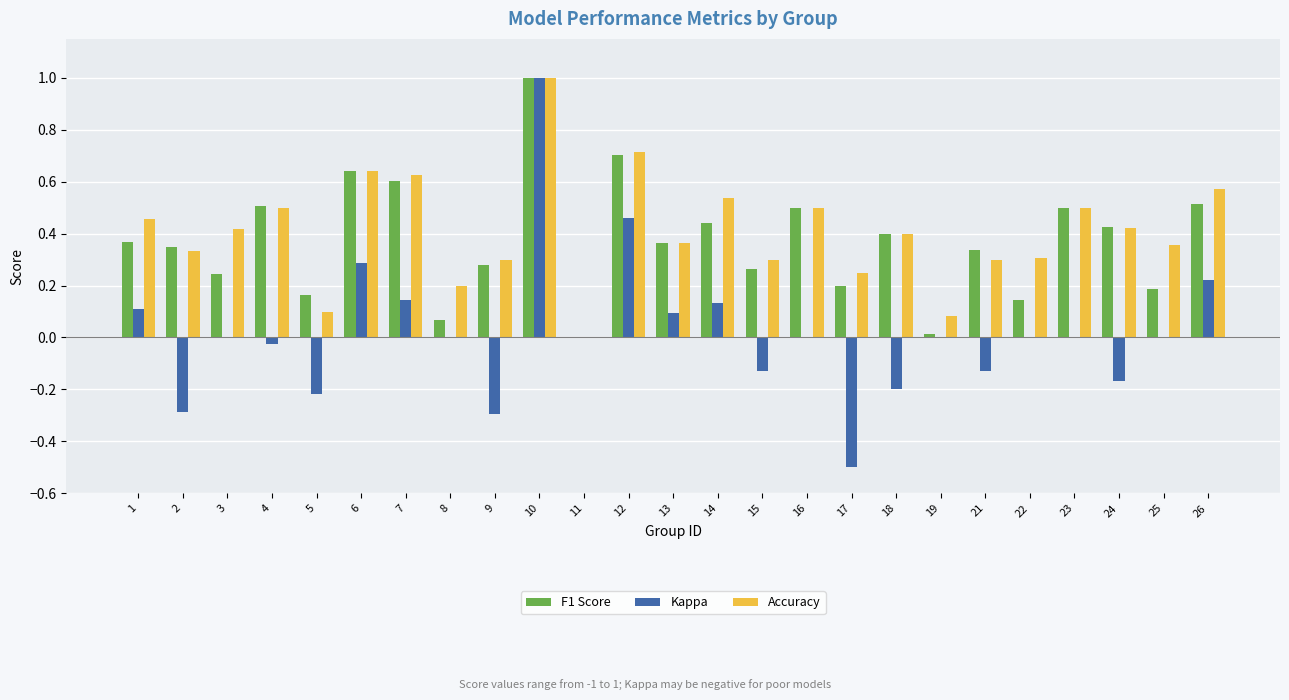

How many categories are shown in the chart?

25